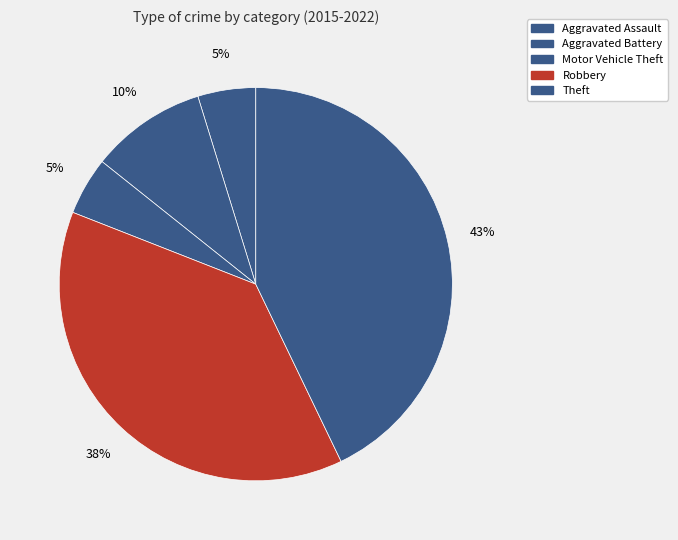

What is the smallest slice in the pie chart?

Aggravated Assault